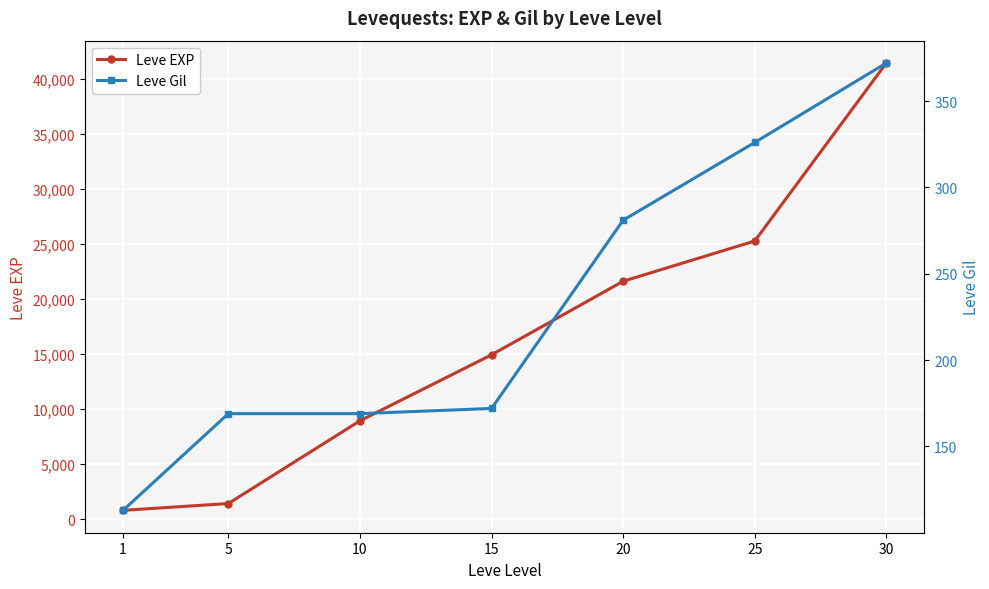

List the series in order of their peak value, lowest first.

Leve Gil, Leve EXP